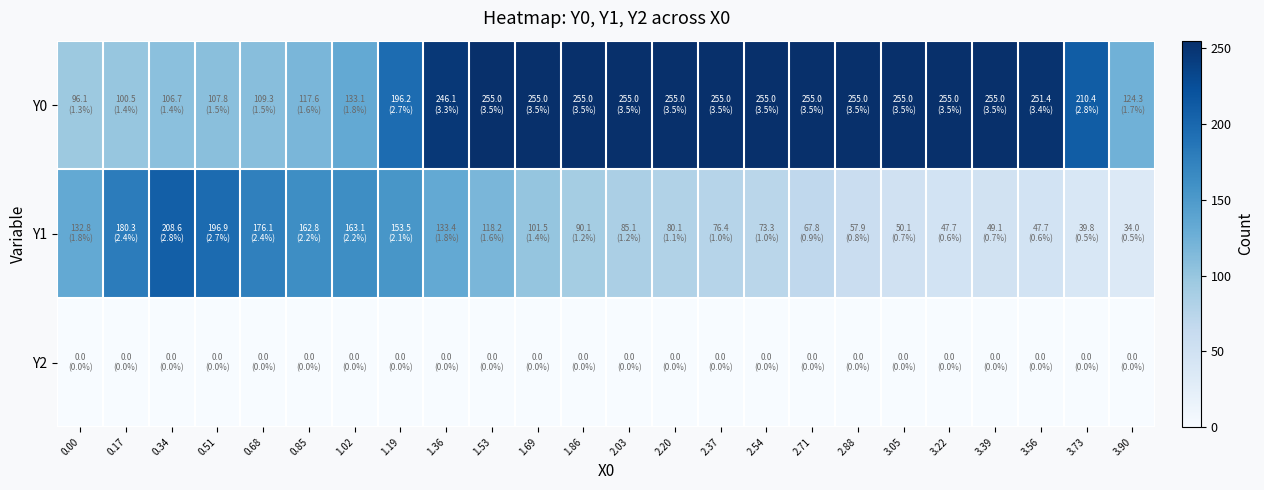

Reading left to right, transcribe all the data shown in this chart.

Y0: 0.00=96.1	0.17=100.5	0.34=106.7	0.51=107.8	0.68=109.3	0.85=117.6	1.02=133.1	1.19=196.2	1.36=246.1	1.53=255.0	1.69=255.0	1.86=255.0	2.03=255.0	2.20=255.0	2.37=255.0	2.54=255.0	2.71=255.0	2.88=255.0	3.05=255.0	3.22=255.0	3.39=255.0	3.56=251.4	3.73=210.4	3.90=124.3
Y1: 0.00=132.8	0.17=180.3	0.34=208.6	0.51=196.9	0.68=176.1	0.85=162.8	1.02=163.1	1.19=153.5	1.36=133.4	1.53=118.2	1.69=101.5	1.86=90.1	2.03=85.1	2.20=80.1	2.37=76.4	2.54=73.3	2.71=67.8	2.88=57.9	3.05=50.1	3.22=47.7	3.39=49.1	3.56=47.7	3.73=39.8	3.90=34.0
Y2: 0.00=0.0	0.17=0.0	0.34=0.0	0.51=0.0	0.68=0.0	0.85=0.0	1.02=0.0	1.19=0.0	1.36=0.0	1.53=0.0	1.69=0.0	1.86=0.0	2.03=0.0	2.20=0.0	2.37=0.0	2.54=0.0	2.71=0.0	2.88=0.0	3.05=0.0	3.22=0.0	3.39=0.0	3.56=0.0	3.73=0.0	3.90=0.0